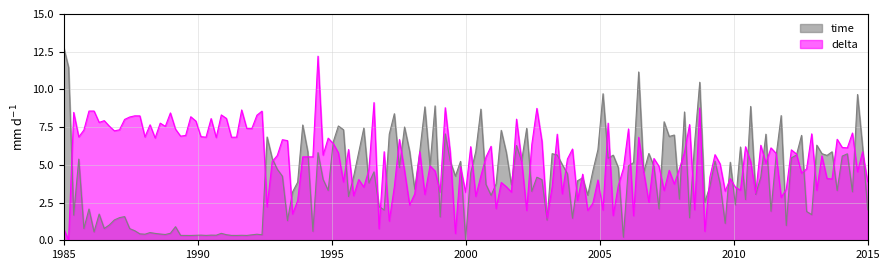

Does the chart have visible grid lines?

Yes